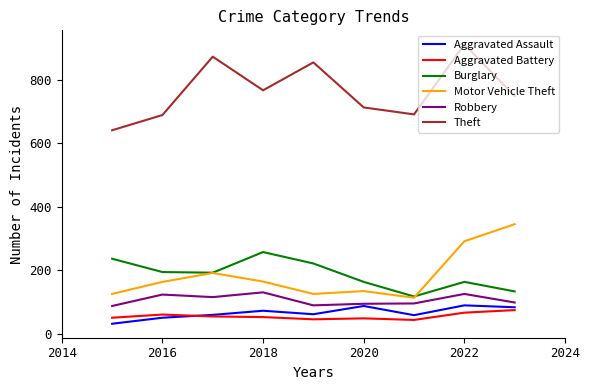

What are all the series names shown in the legend?

Aggravated Assault, Aggravated Battery, Burglary, Motor Vehicle Theft, Robbery, Theft